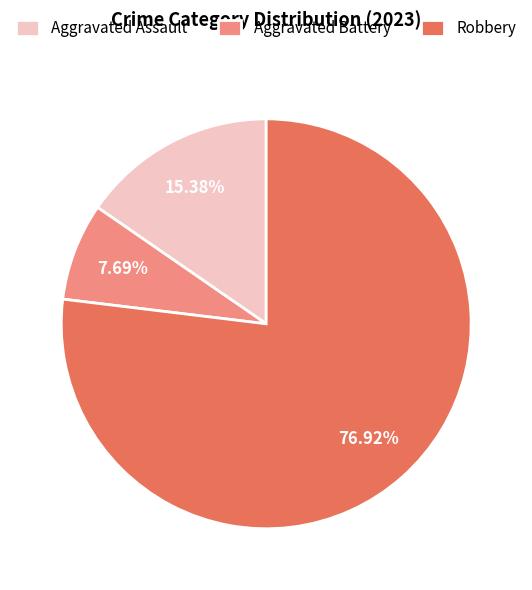

Between Robbery and Aggravated Assault, which is larger?

Robbery